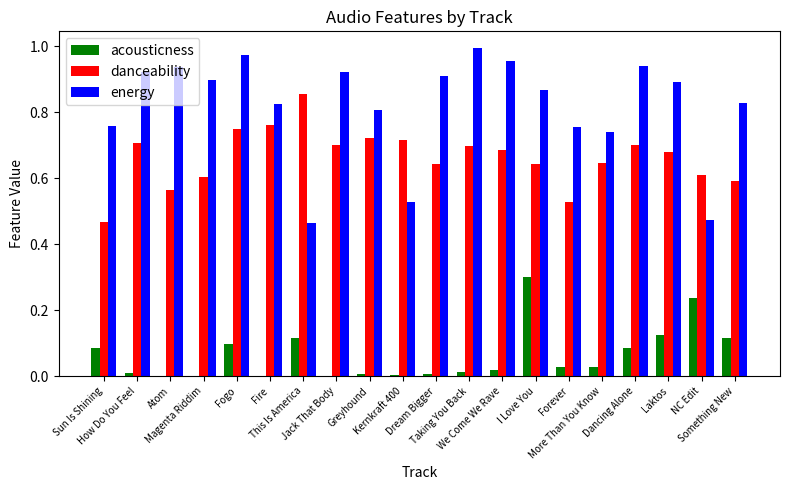

What is the sum of all acousticness values?

1.3